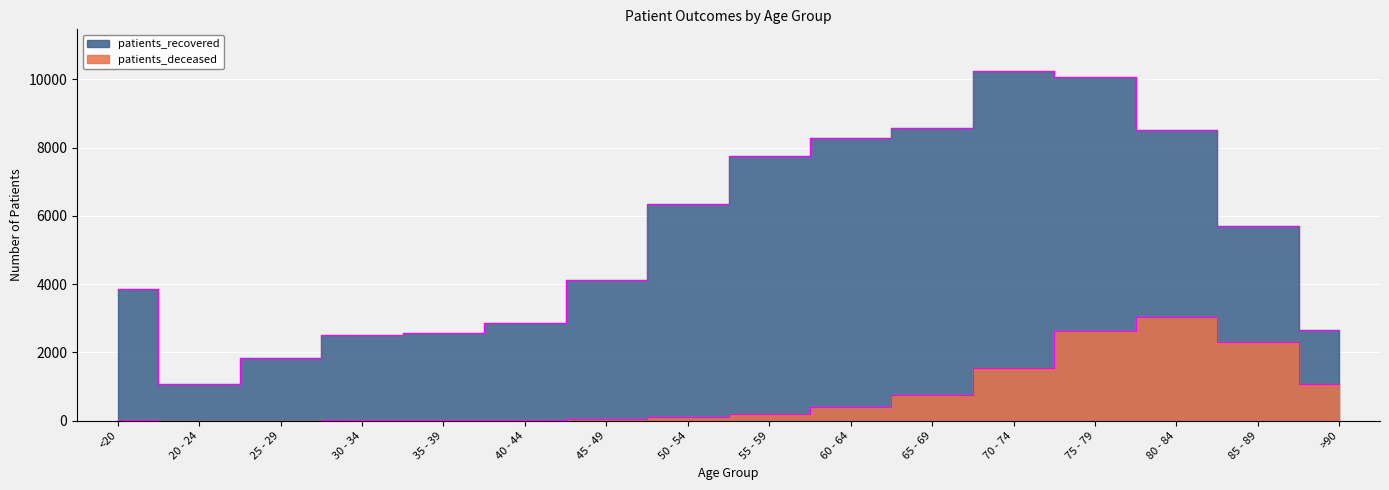

At 65 - 69, list the series in order from largest to smallest.

patients_recovered, patients_deceased